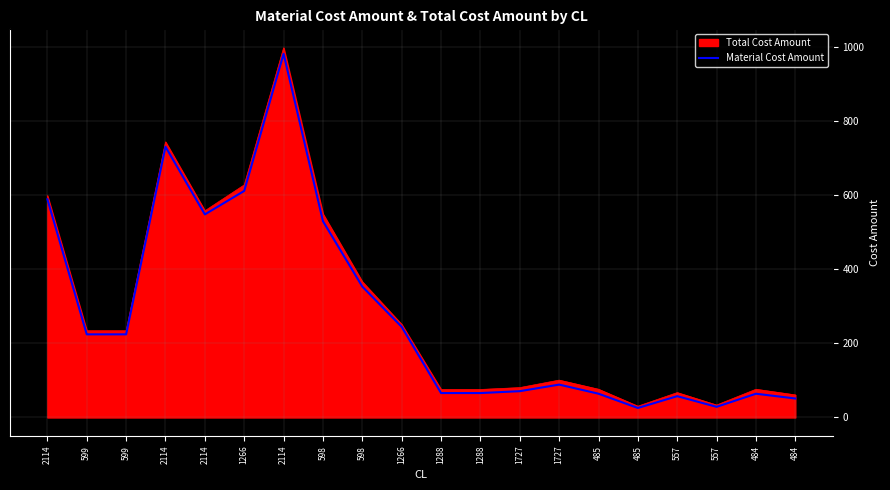

What are all the series names shown in the legend?

Total Cost Amount, Material Cost Amount